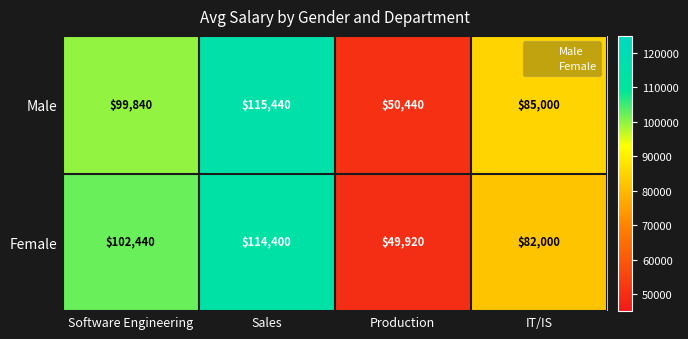

Which label corresponds to the smallest value in the chart?

Production